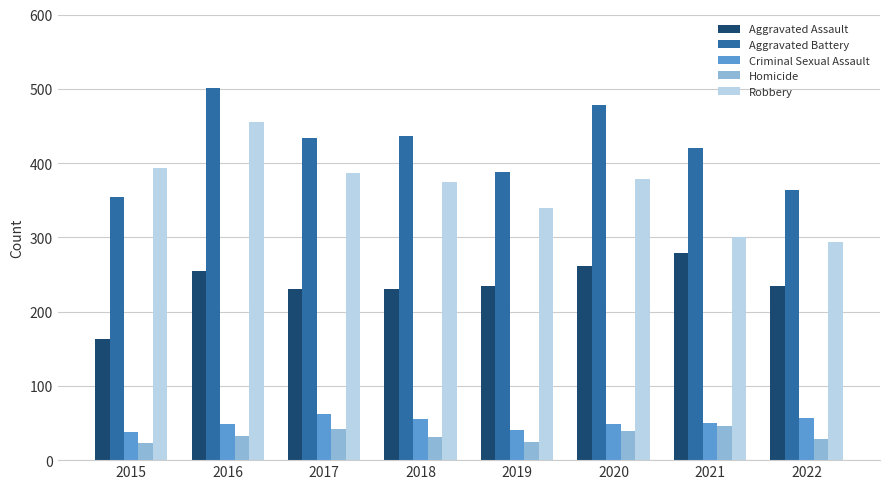

How many bars are there in each group?

5